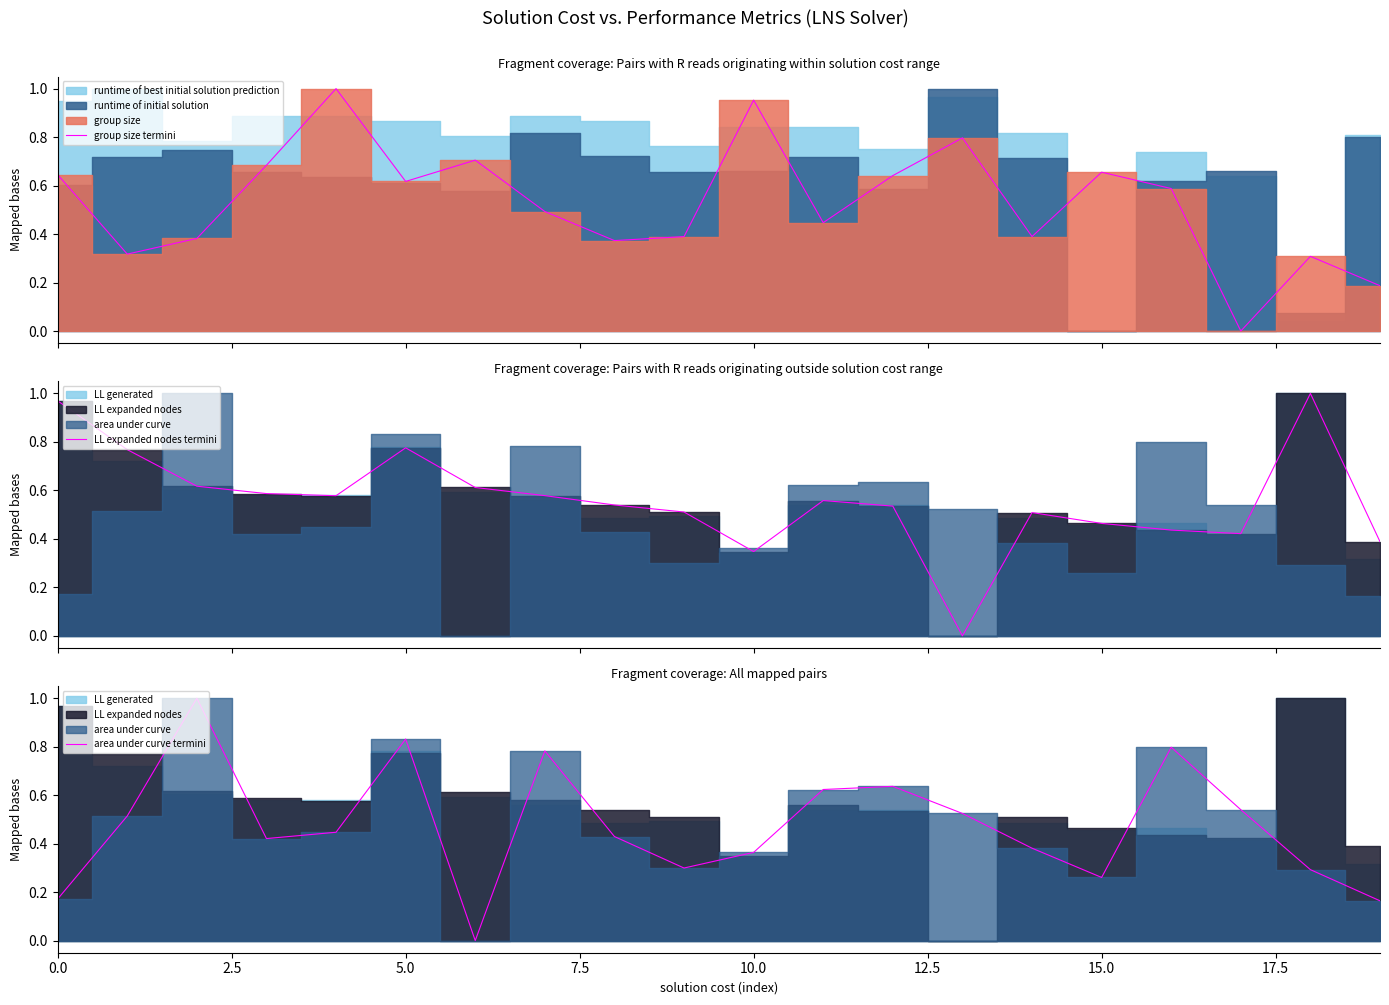

How many distinct data groups are displayed?

3